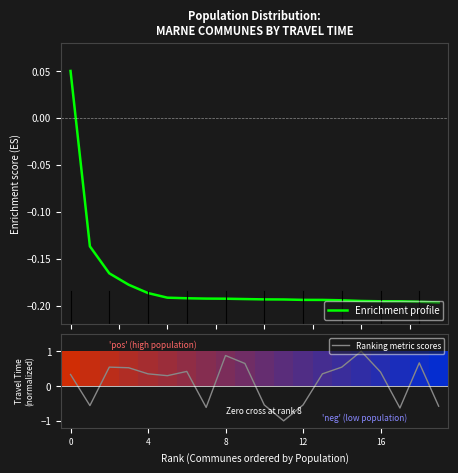

Does the chart contain stacked bars?

No